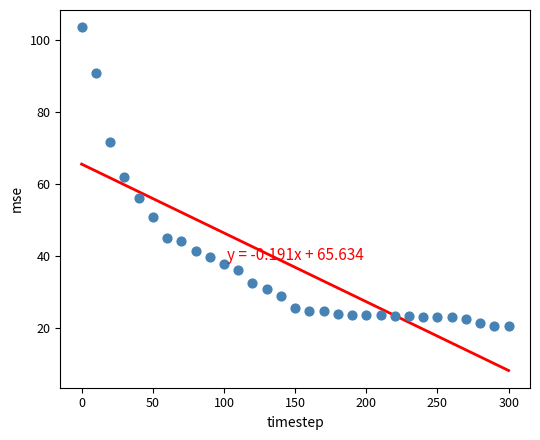

What is the range of X values (max minus min)?

300.0